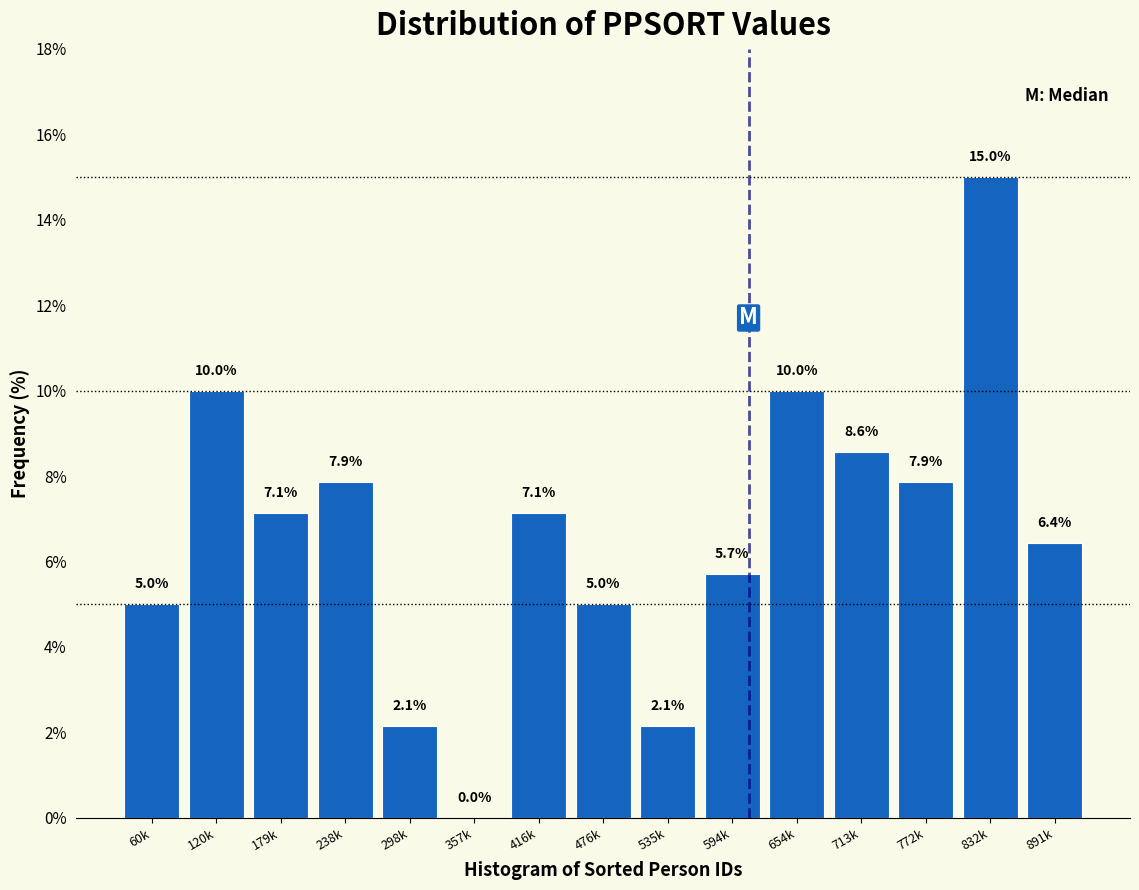

Reading left to right, list all the values displayed in this chart.

60k=5.0	120k=10.0	179k=7.1	238k=7.9	298k=2.1	357k=0.0	416k=7.1	476k=5.0	535k=2.1	594k=5.7	654k=10.0	713k=8.6	772k=7.9	832k=15.0	891k=6.4